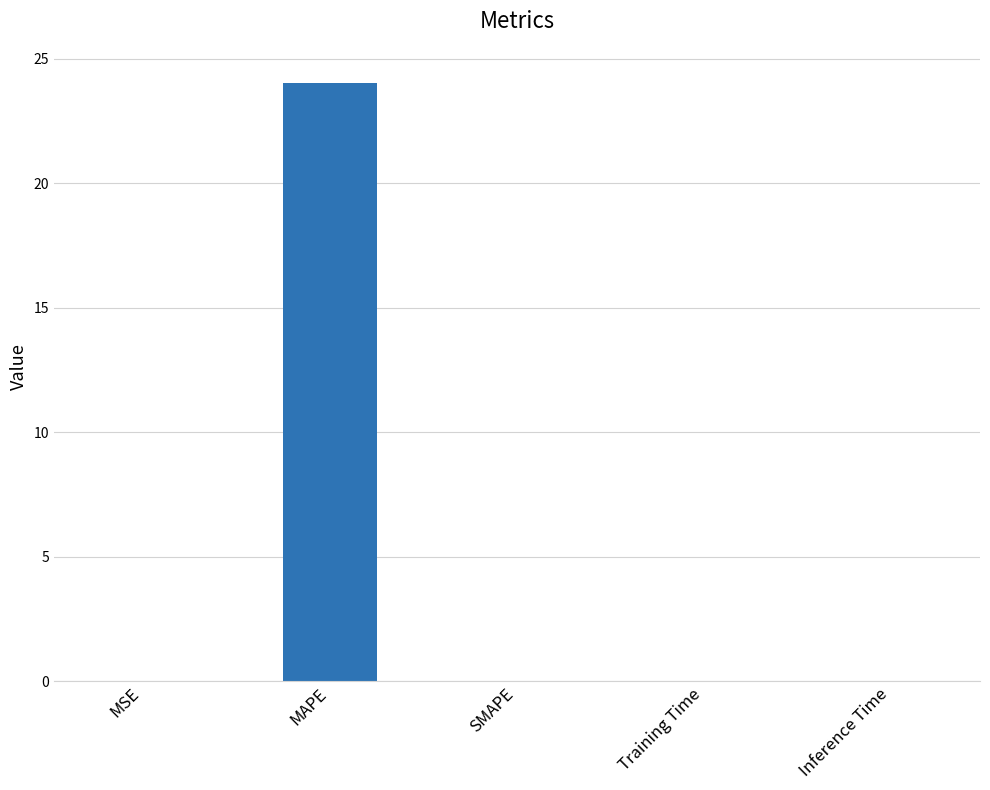

What is the change in value from MAPE to Training Time?

-24.0